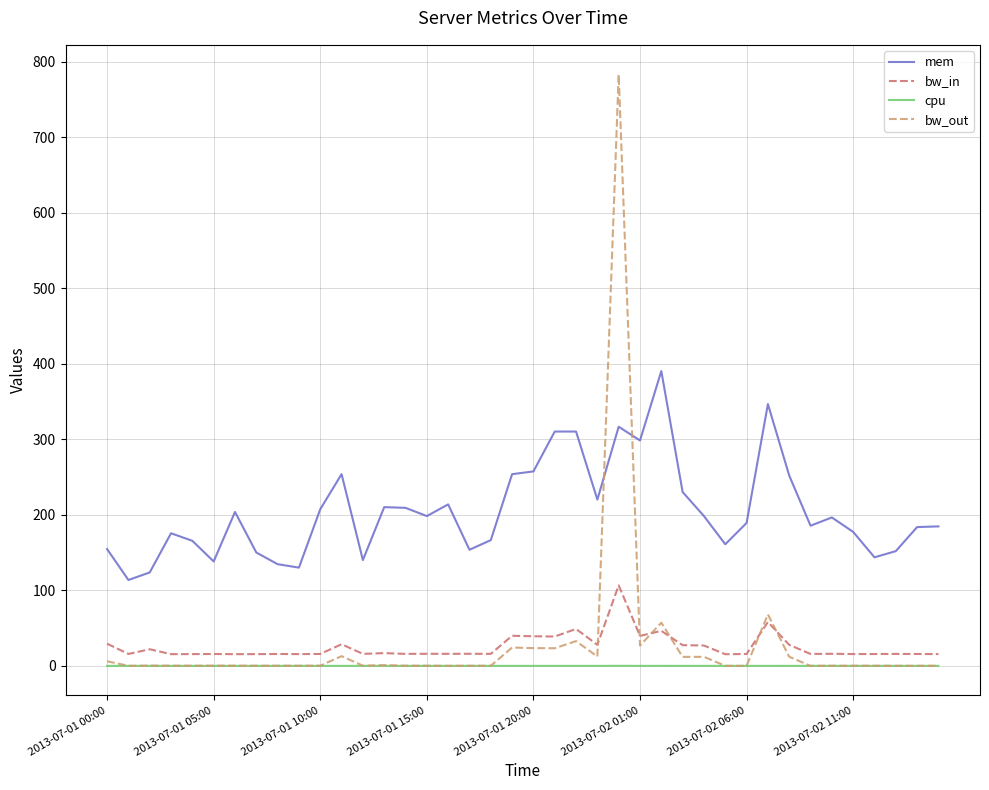

What is the difference between the second highest and second lowest values in the mem series?

223.0